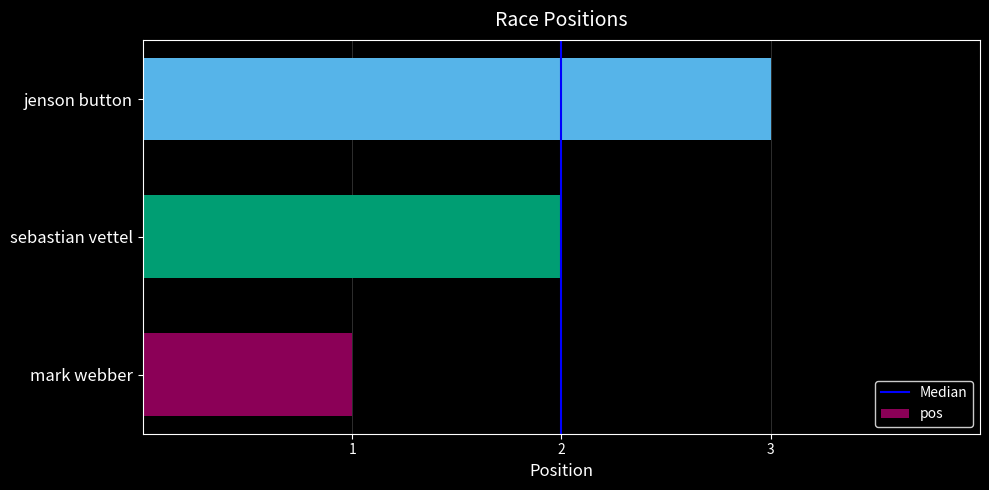

Rank the categories by value from lowest to highest.

mark webber, sebastian vettel, jenson button